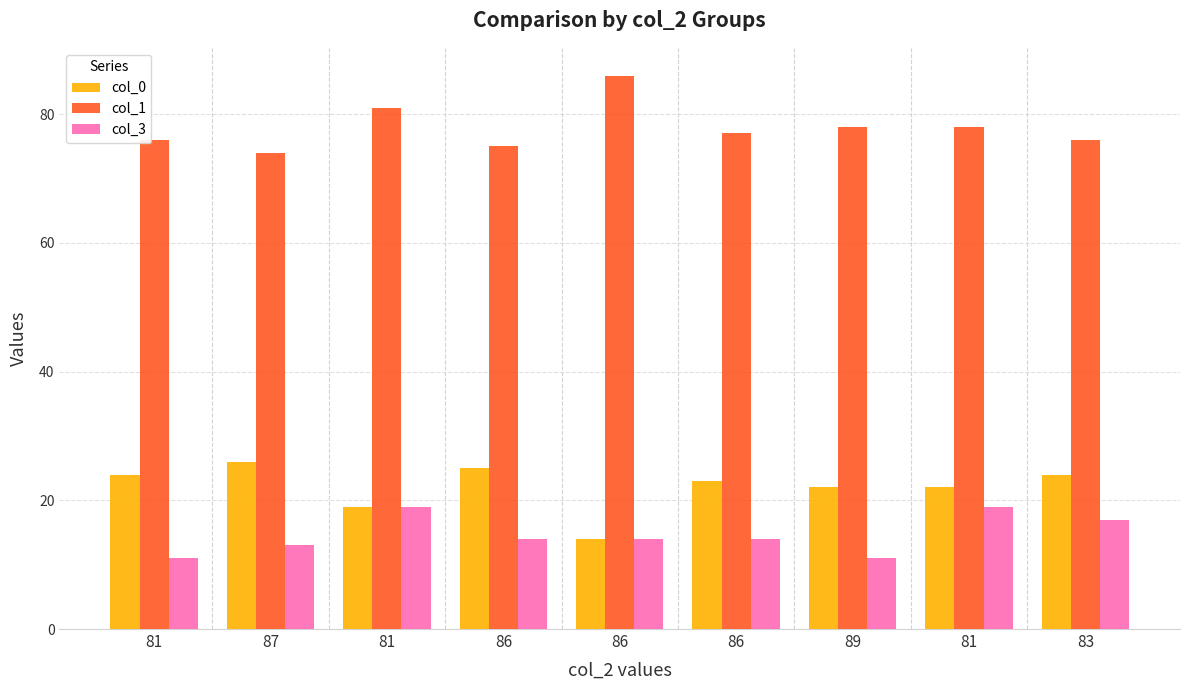

At how many categories does at least one series exceed 56?

9